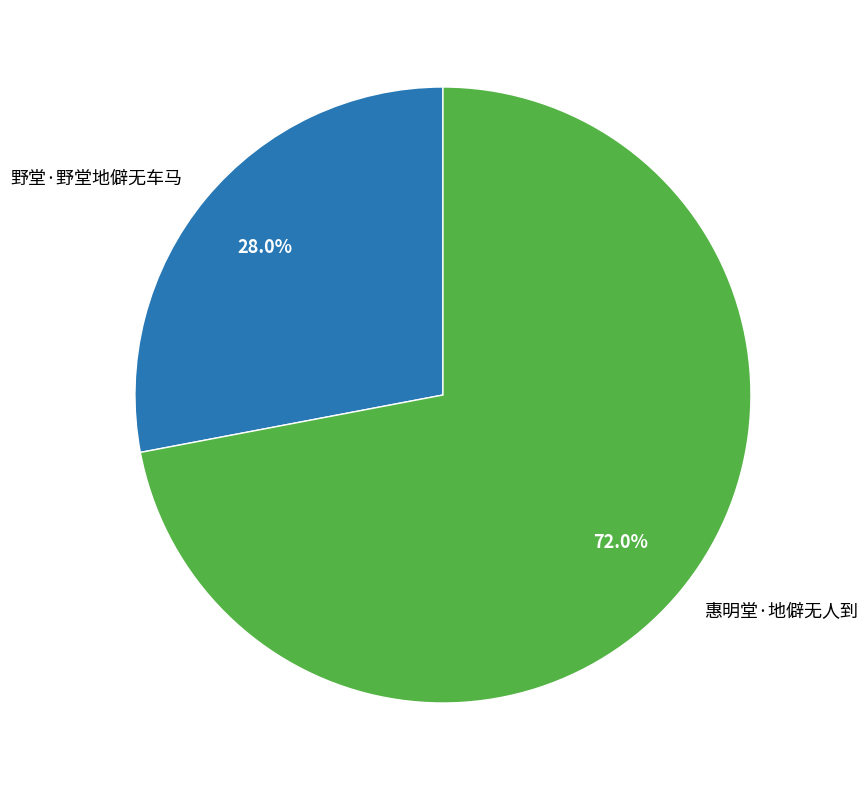

Which slice is the largest?

惠明堂·地僻无人到